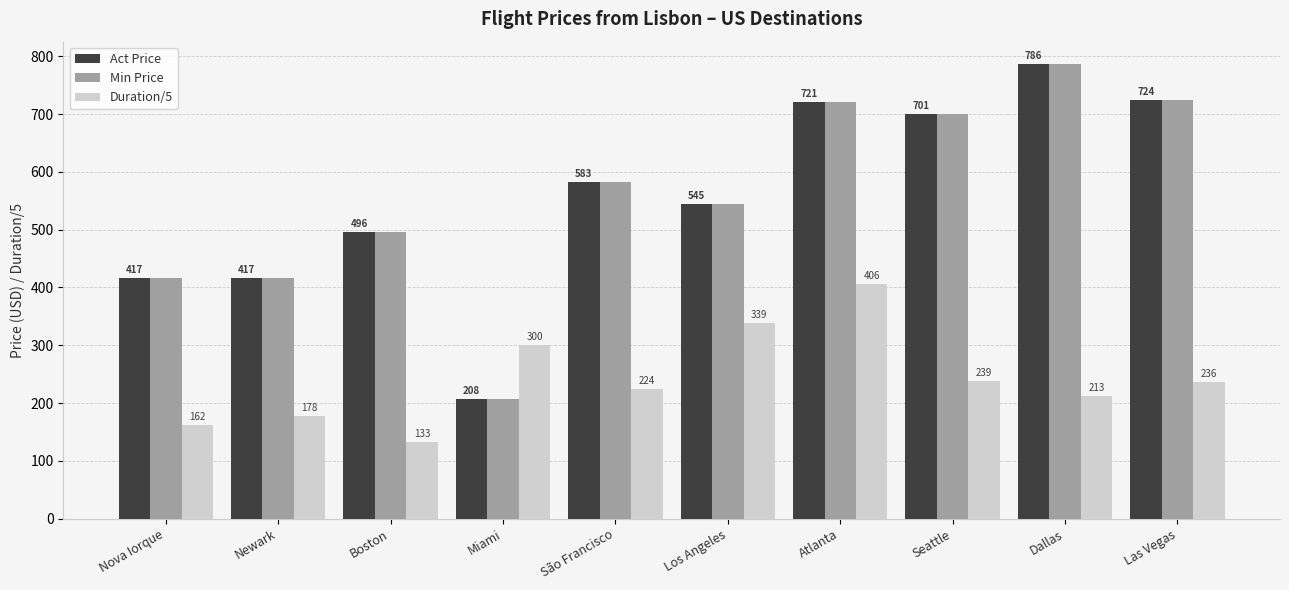

Between Atlanta and Dallas, which series saw the biggest shift?

Duration/5